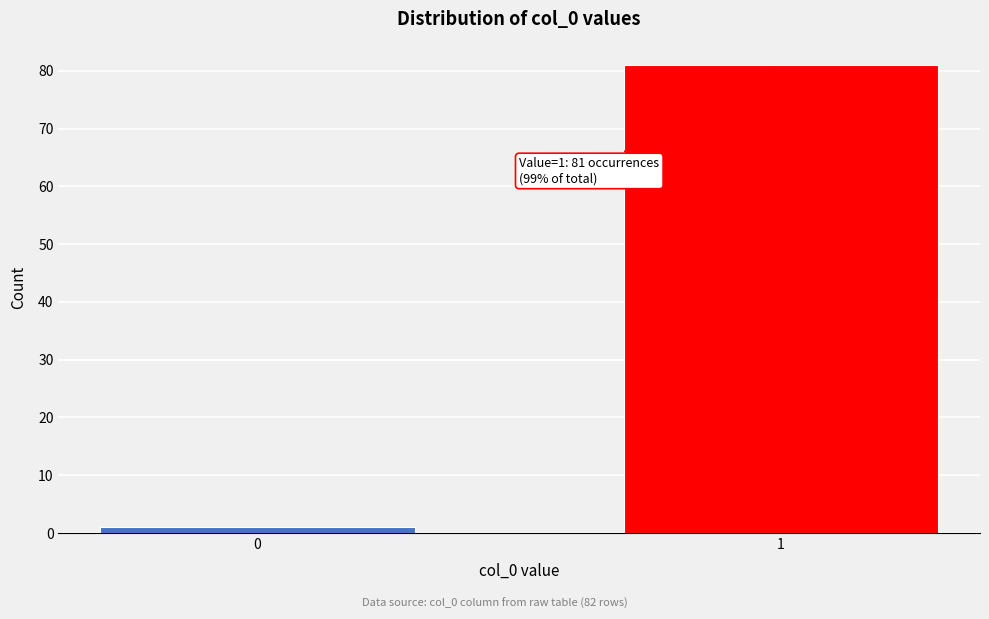

Reading left to right, extract all data points from this chart.

0=1	1=81